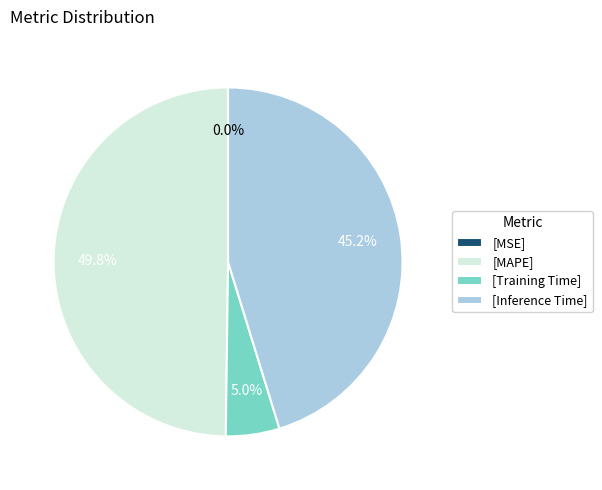

Approximately how many times larger is the value at [Inference Time] compared to [MAPE]?

0.9